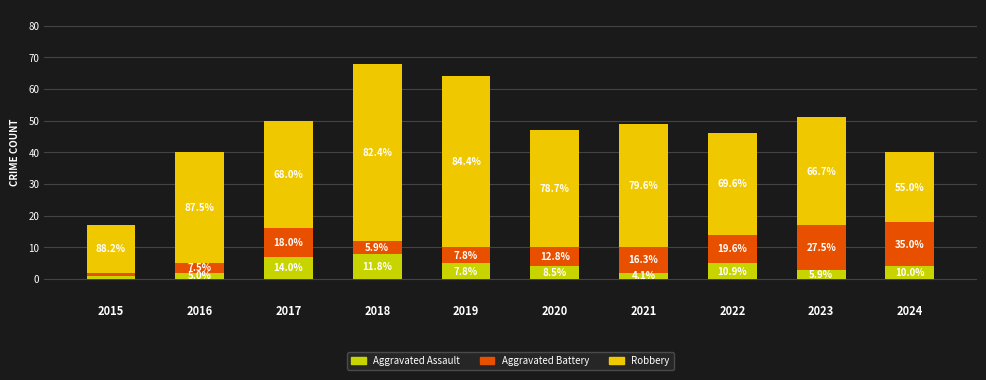

Is it true that Aggravated Battery equals 3 at 2024?

False